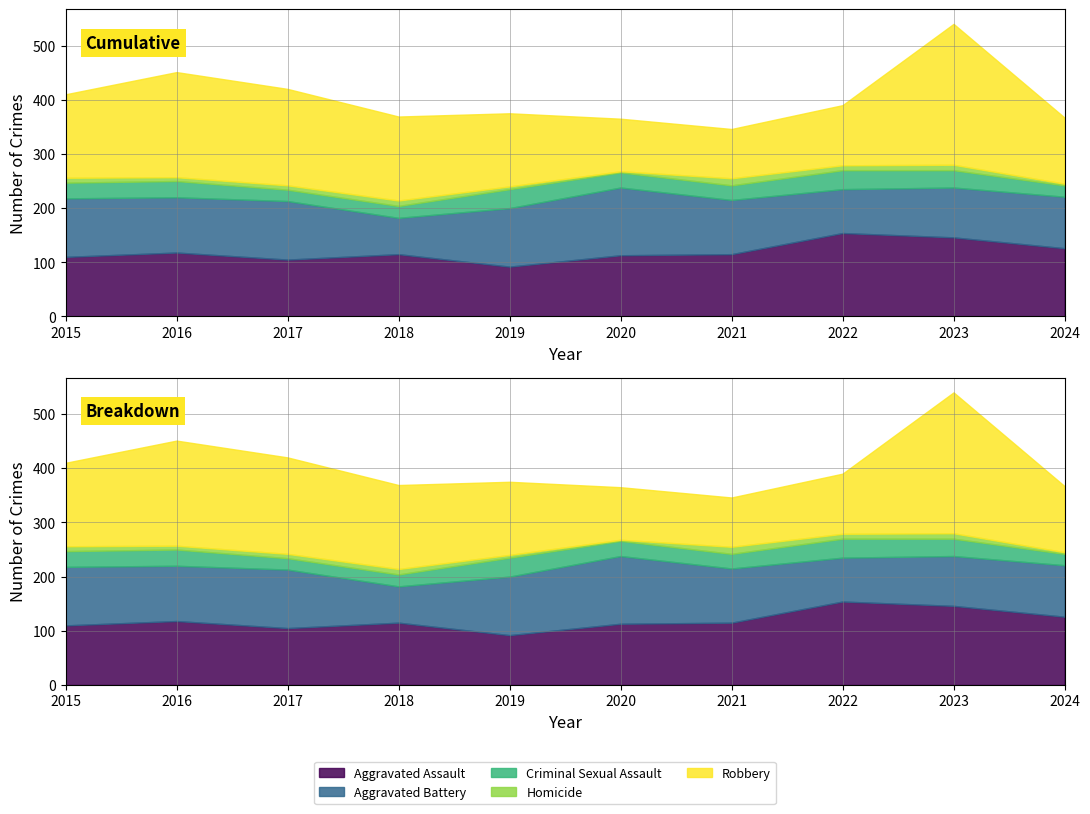

At which category does Aggravated Battery reach its first local peak?

2017